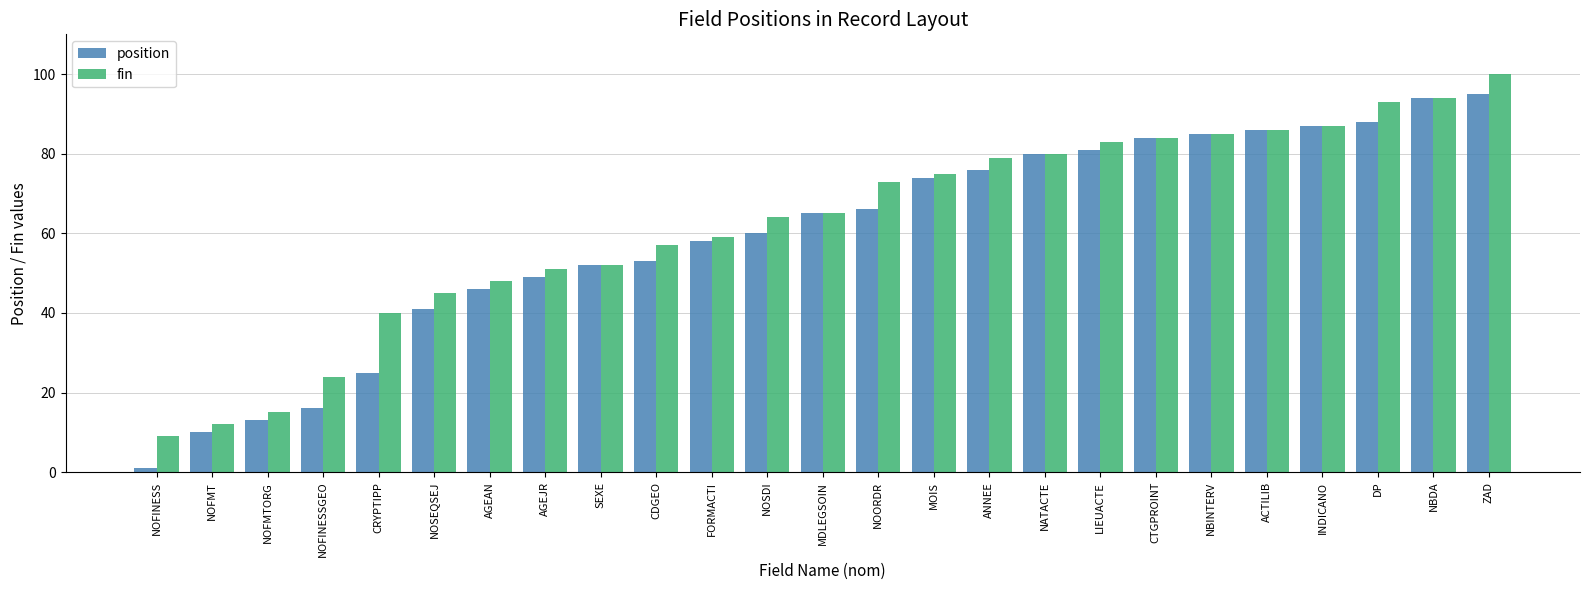

What is the sum of the position values at CRYPTIPP and AGEAN?

71